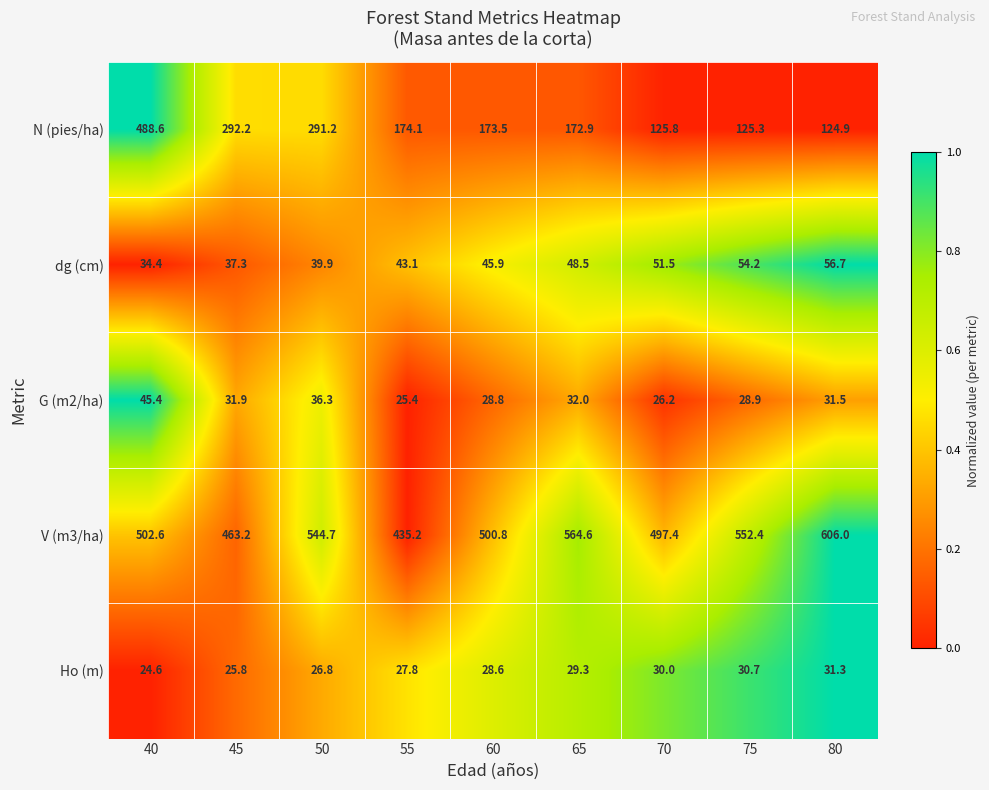

Which series has the largest total across all categories?

V (m3/ha)